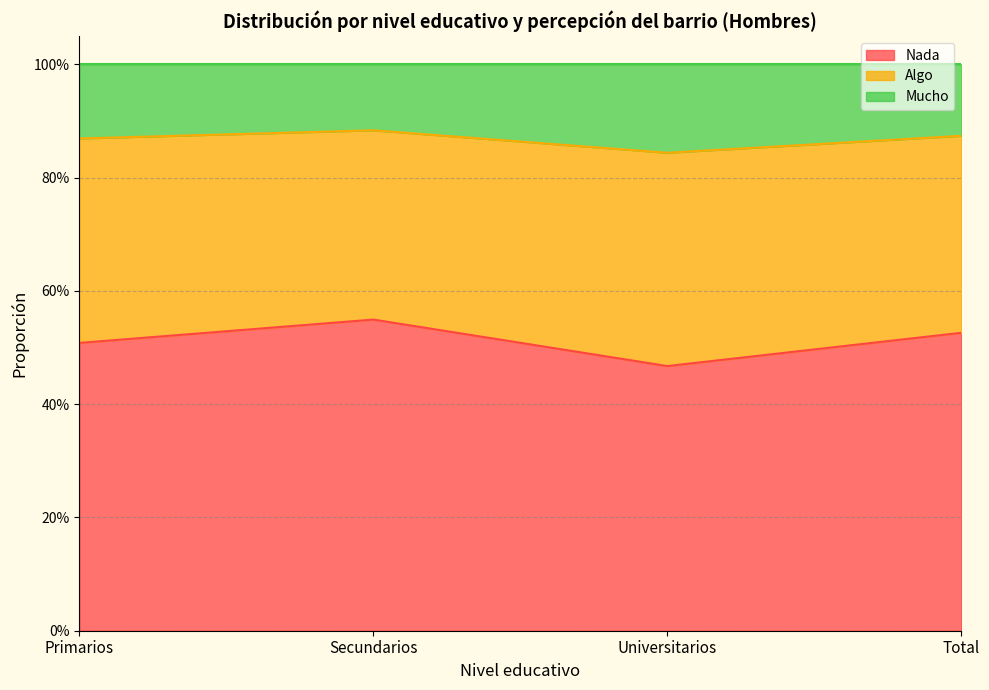

Does the chart display data point markers on the line(s)?

No